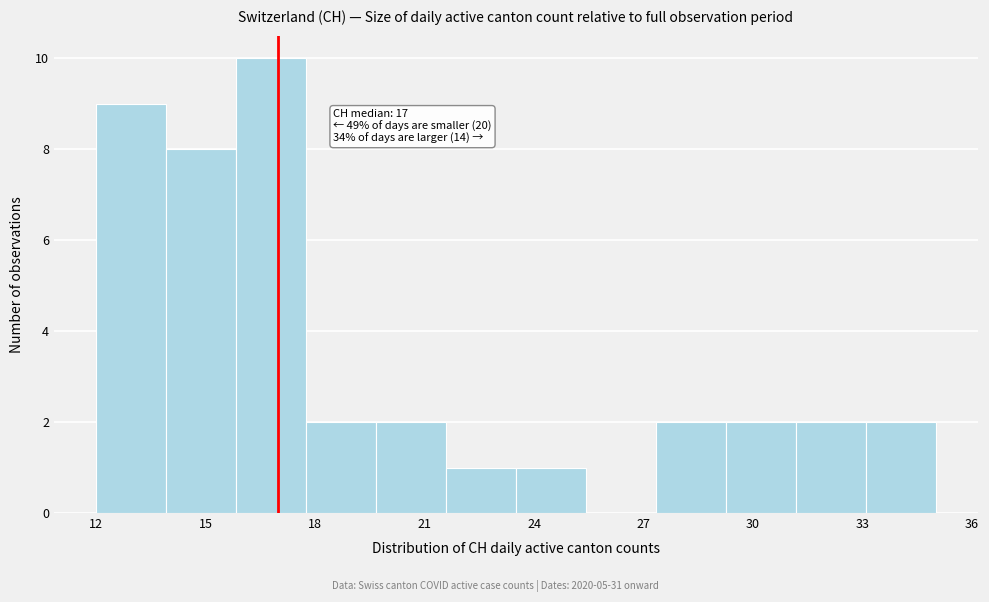

Around what value on the x-axis is the tallest bar? Give the approximate position of its centre, as read against the axis.

17.0